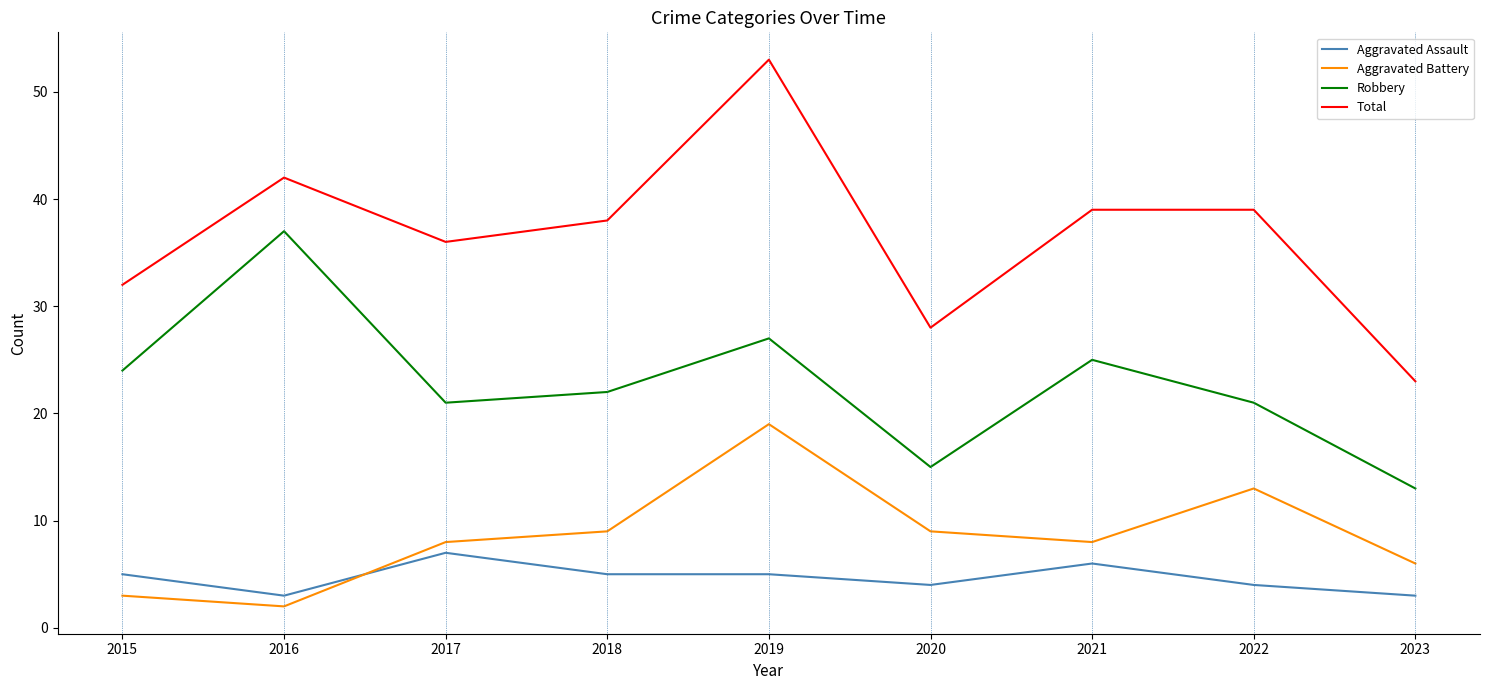

Which series has the largest range (max minus min)?

Total